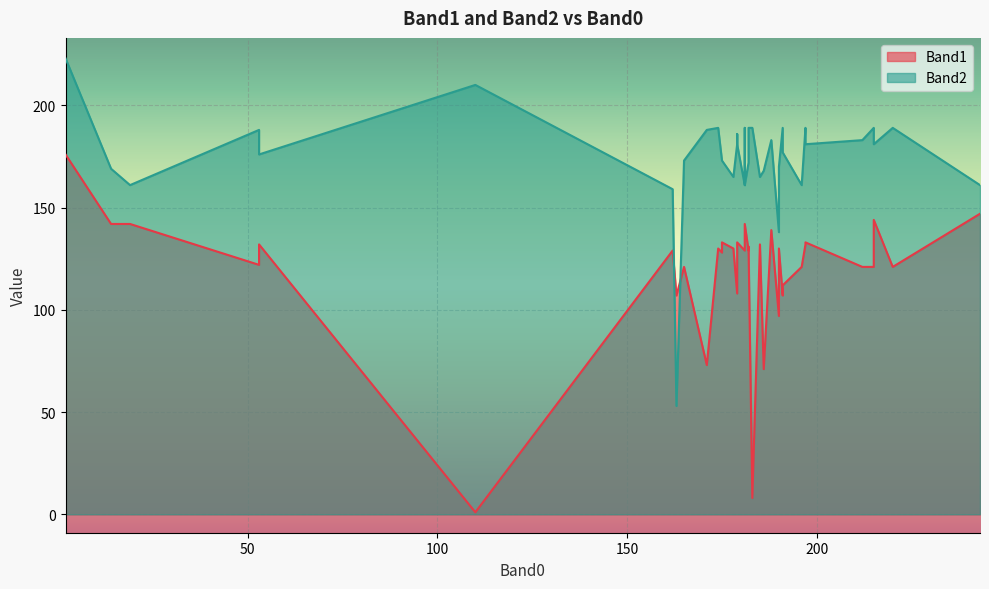

What is the lowest value of the Band1 series?

1